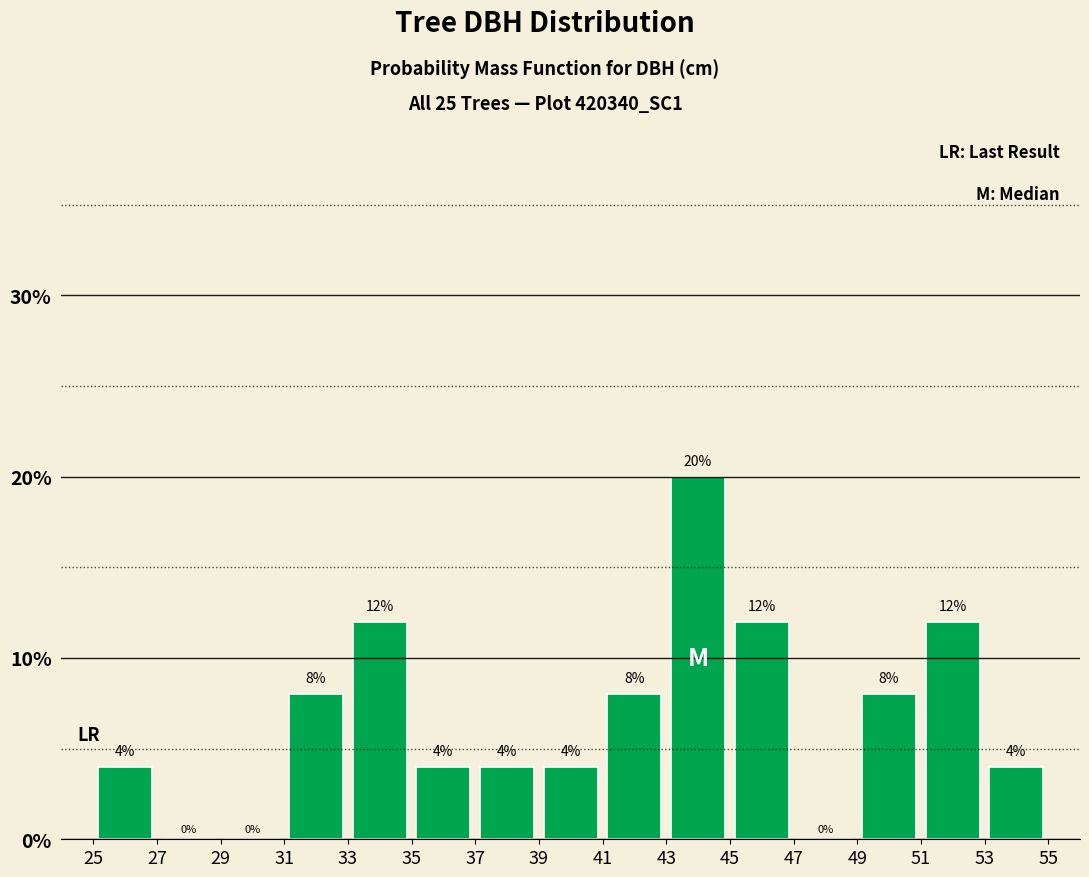

Reading left to right, list every bar in this chart as the range it spans on the x-axis followed by its height.

25 to 27: 4
27 to 29: 0
29 to 31: 0
31 to 33: 8
33 to 35: 12
35 to 37: 4
37 to 39: 4
39 to 41: 4
41 to 43: 8
43 to 45: 20
45 to 47: 12
47 to 49: 0
49 to 51: 8
51 to 53: 12
53 to 55: 4